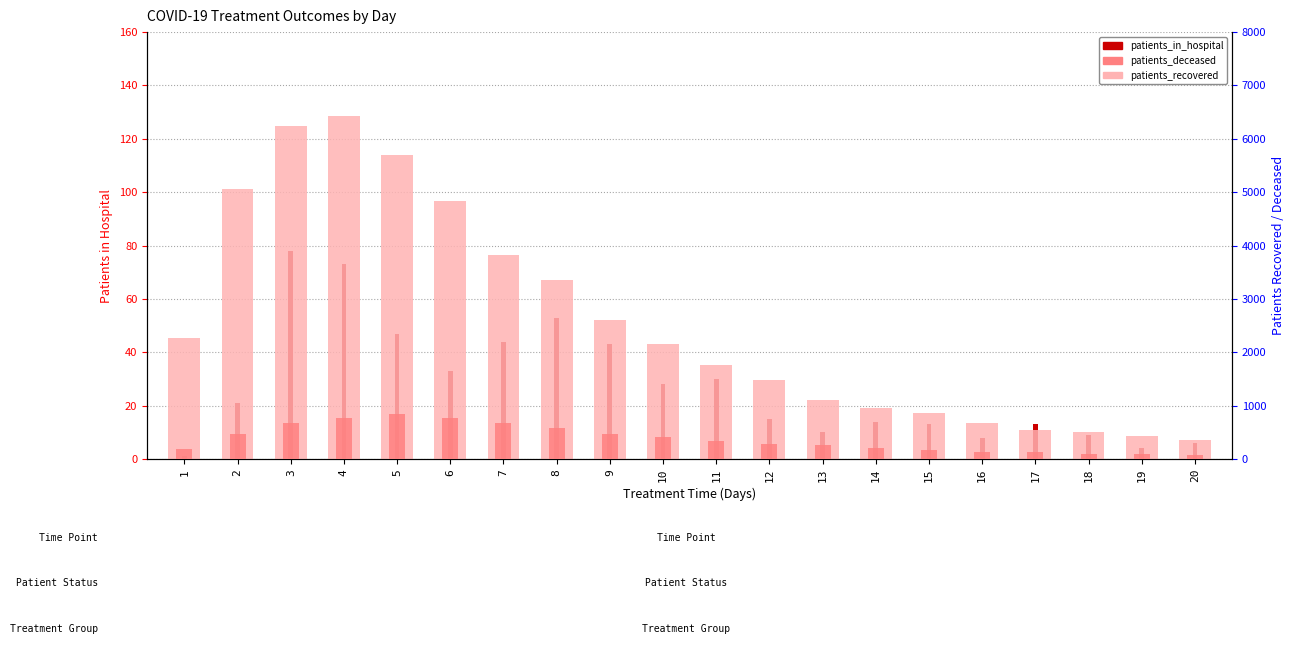

Which series has the largest range (max minus min)?

patients_recovered